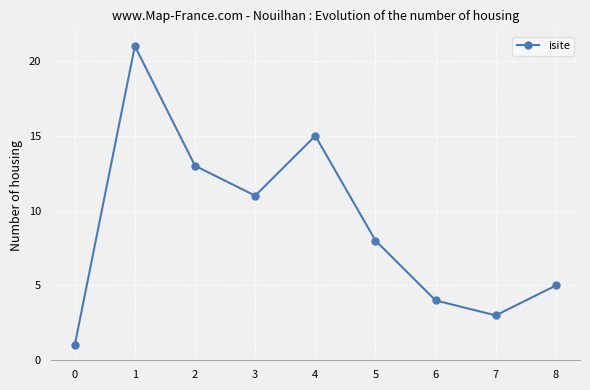

What is the ratio of the value at 7 to the value at 3?

0.3